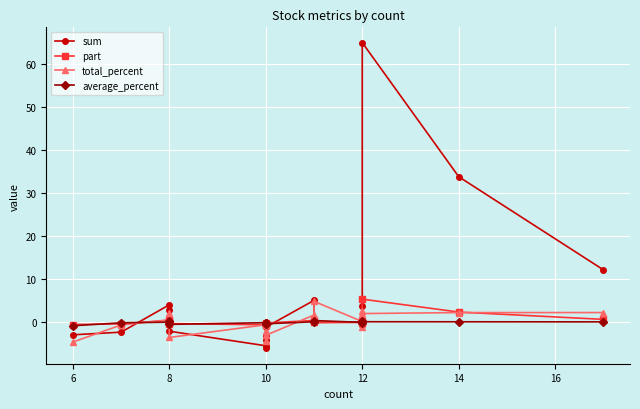

What is the minimum value for part?

-0.6